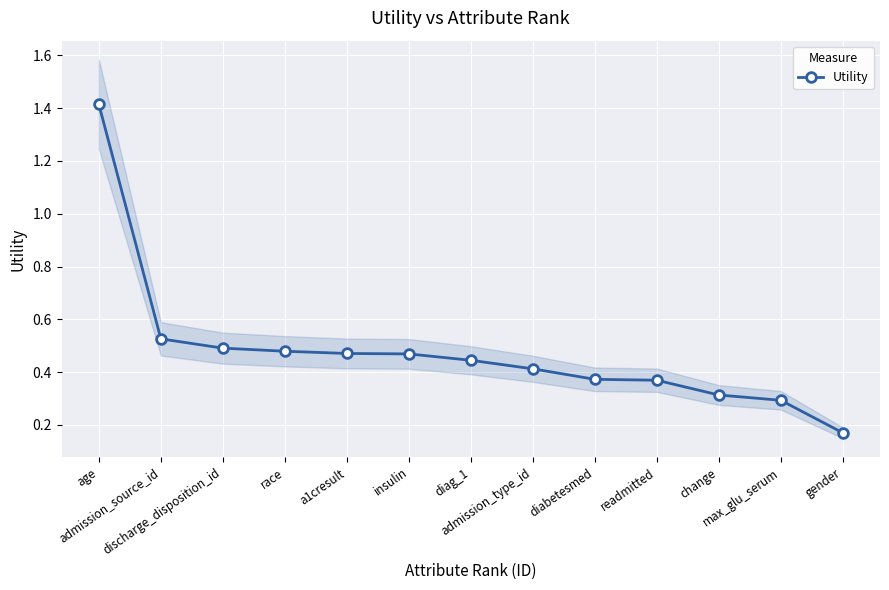

What position from the right is insulin?

8